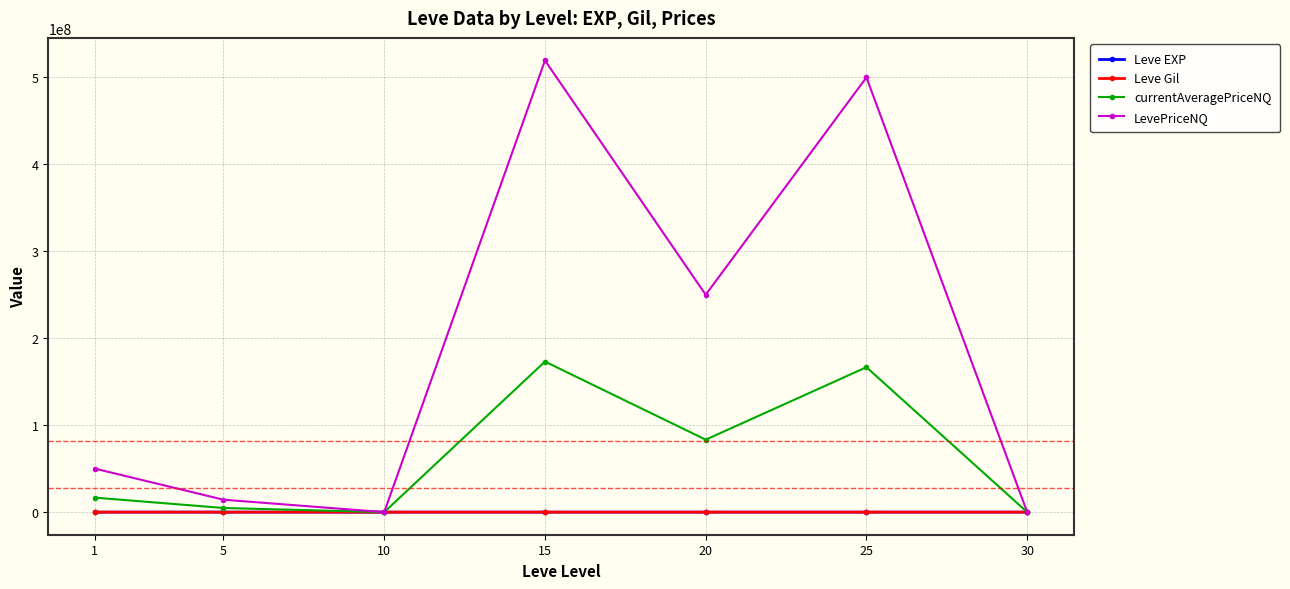

Is this an area chart (filled region under the line)?

No